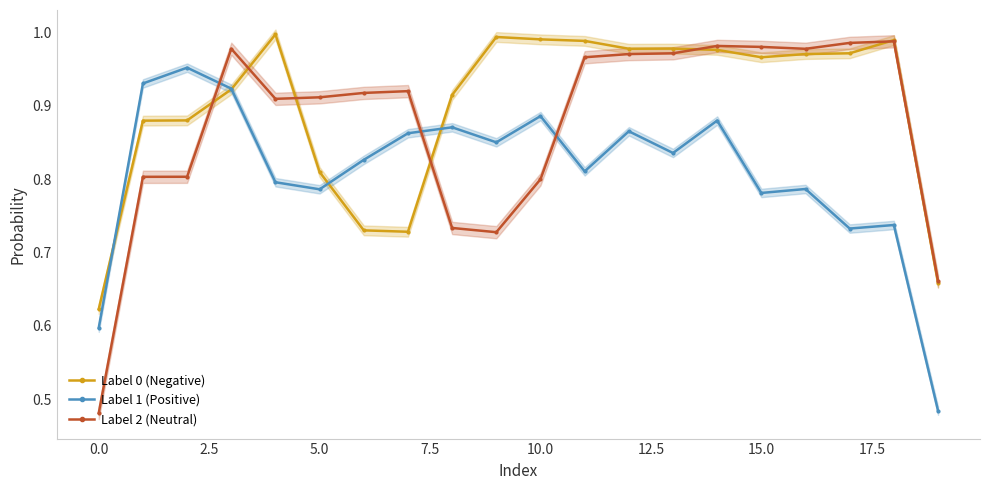

What is the value of the Label 2 (Neutral) point at the 10th from the left?

0.7